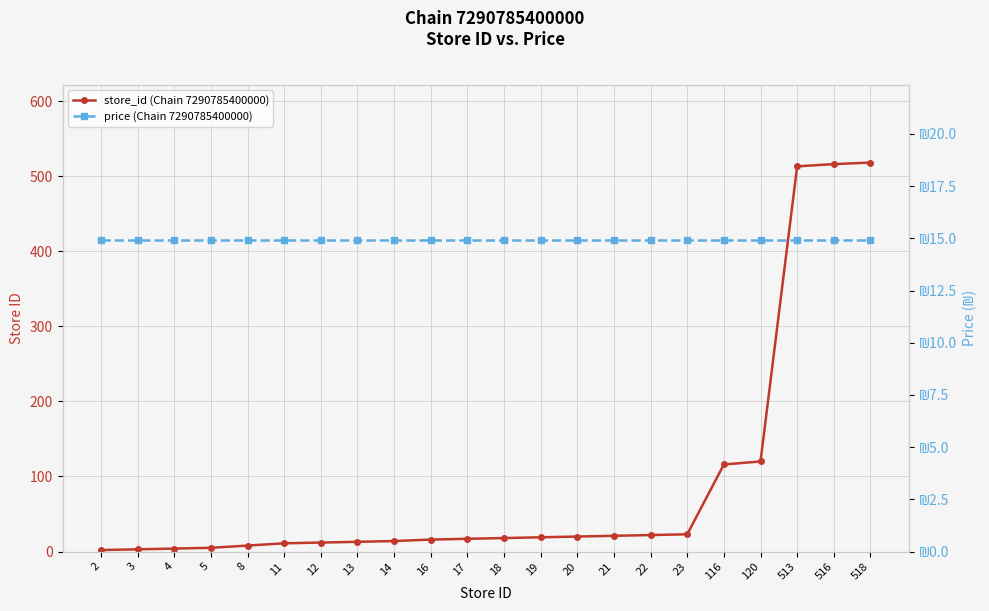

Which category has the highest value in the price (Chain 7290785400000) series?

2